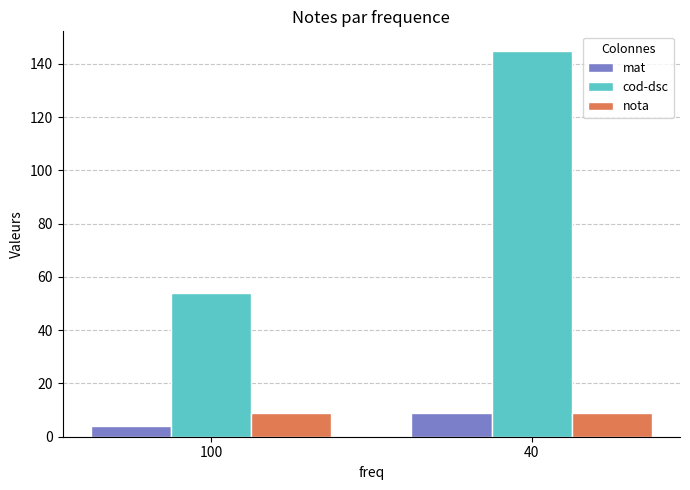

What is the spread (max minus min) of values at 40?

136